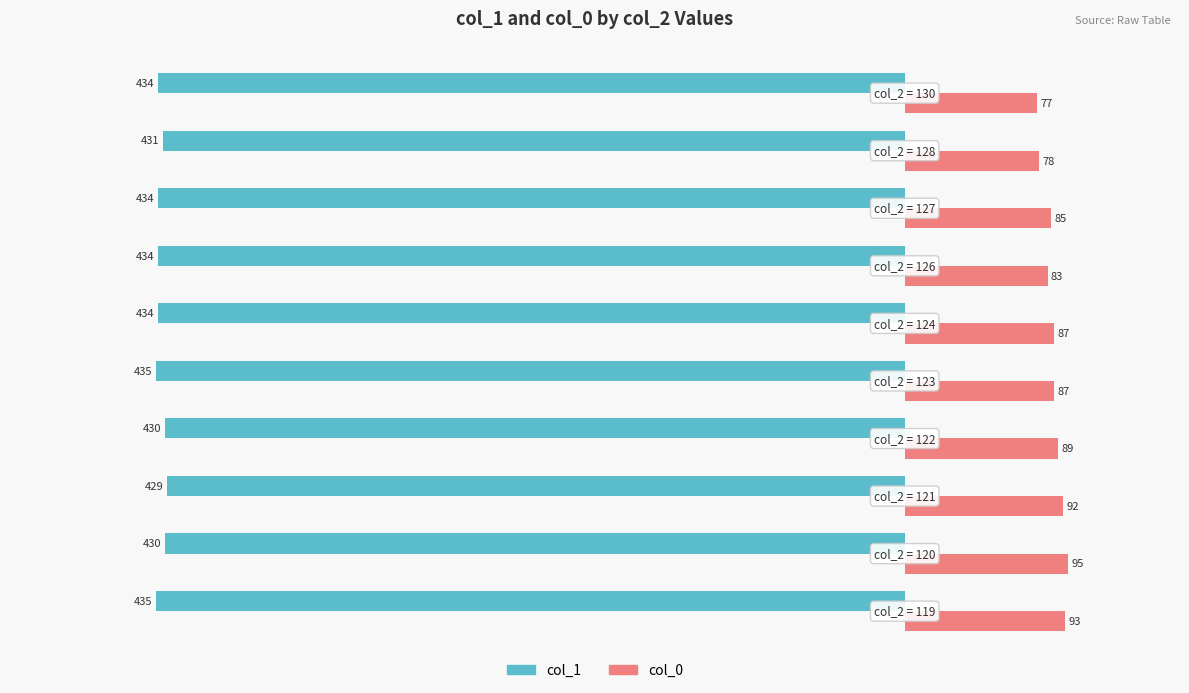

What is the sum of all col_1 values?

-4326